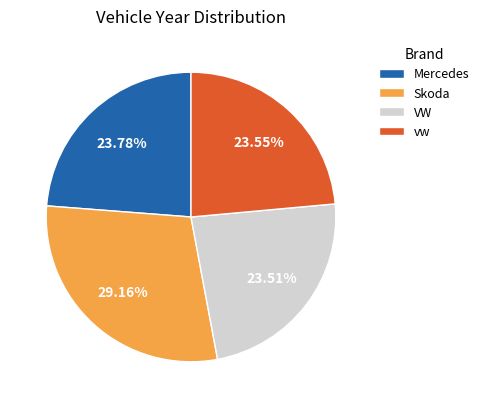

Which category has the biggest portion of the pie?

Skoda